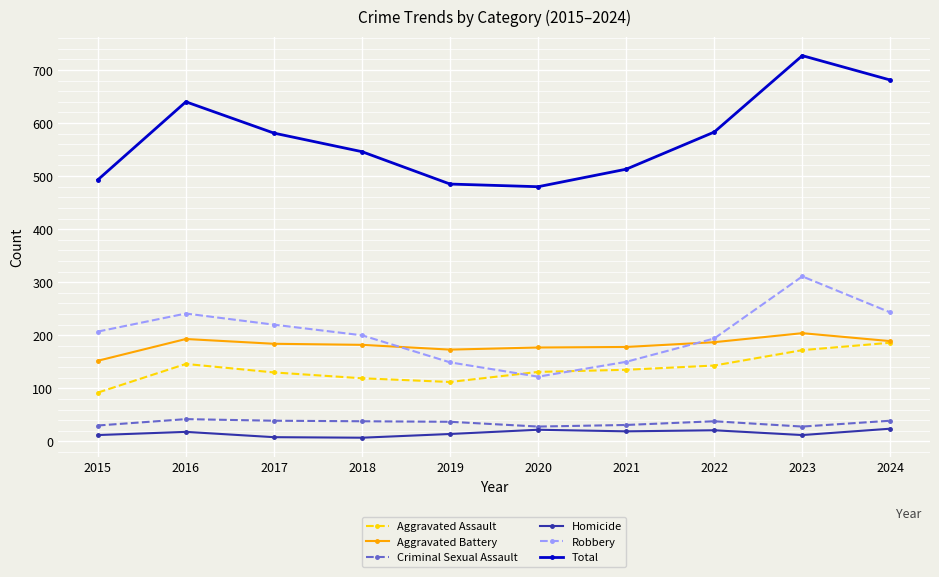

How many data points in Criminal Sexual Assault are less than 38?

5